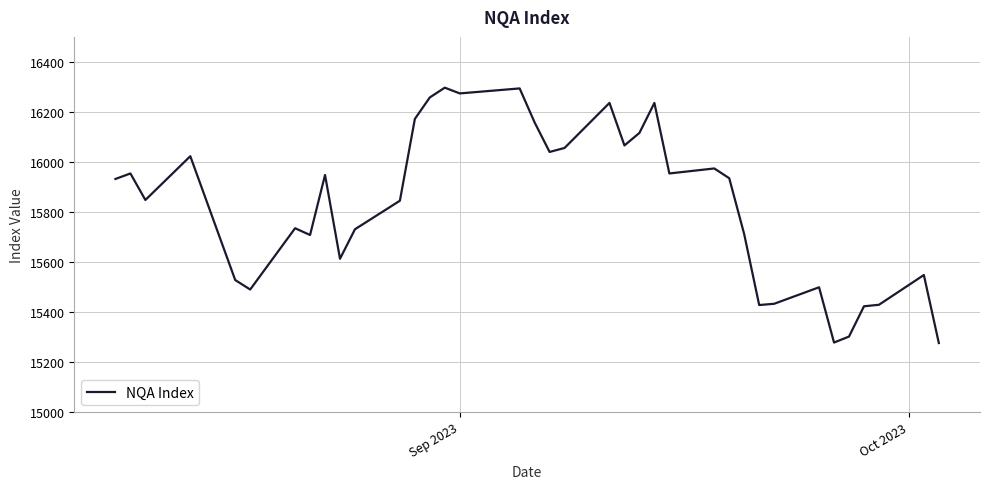

What is the smallest value displayed?

15276